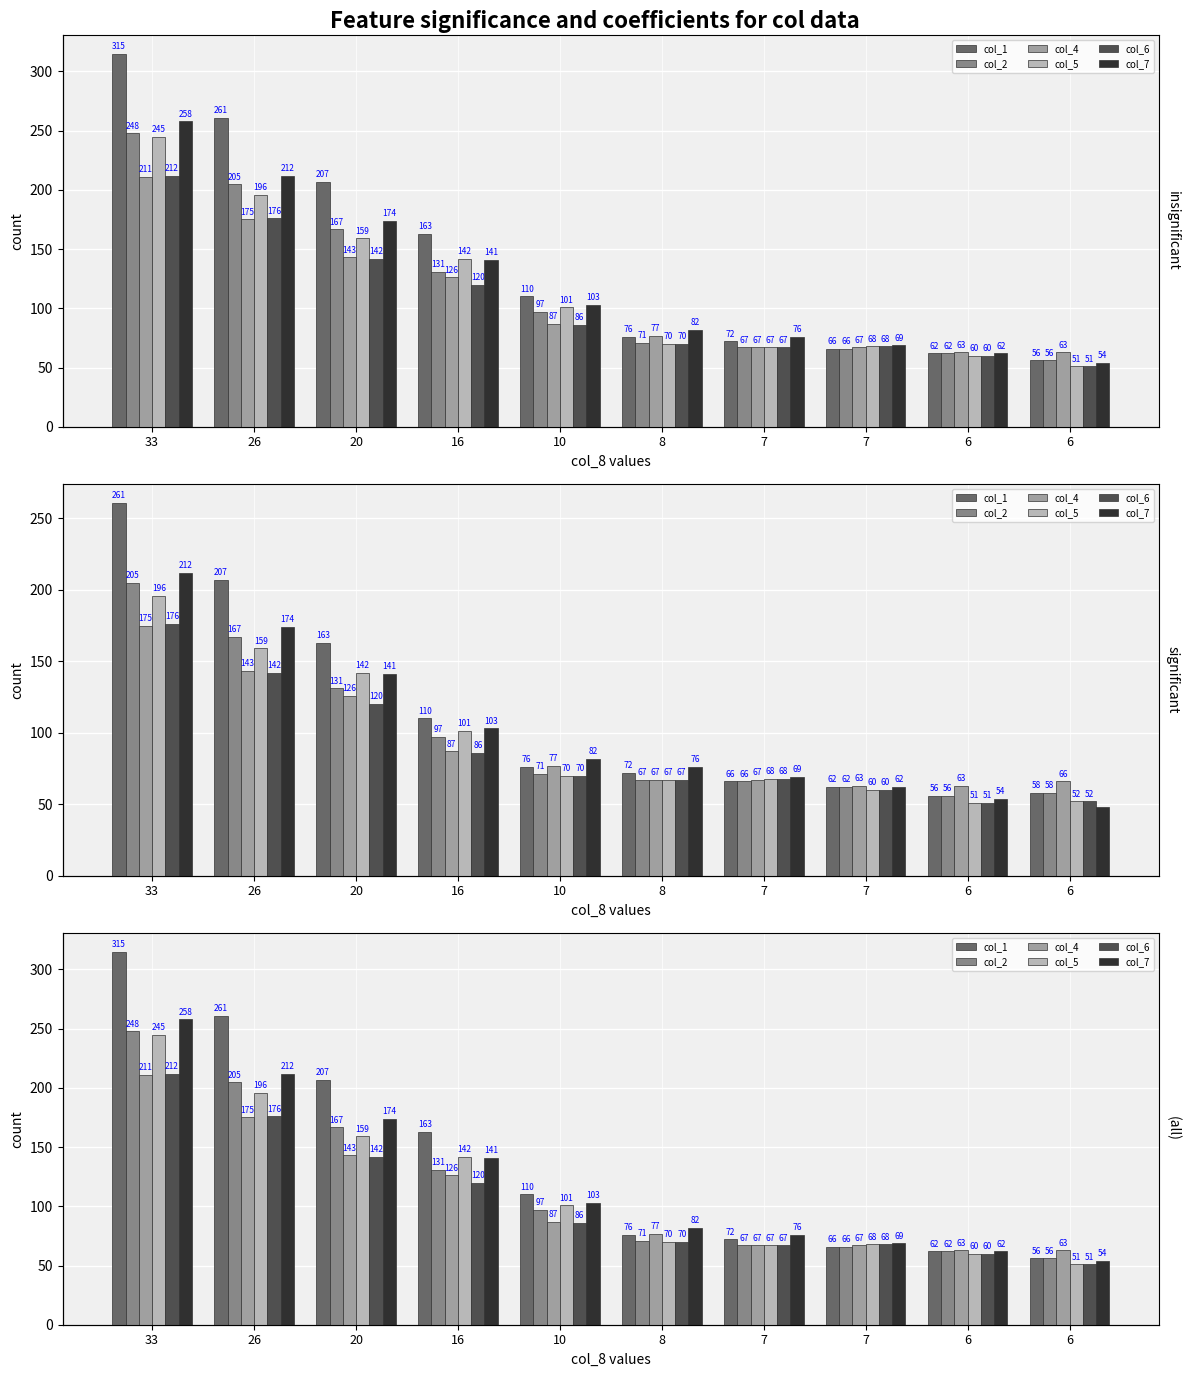

Reading left to right, list all the values displayed in this chart.

col_1: 33=315	26=261	20=207	16=163	10=110	8=76	7=72	7=66	6=62	6=56
col_2: 33=248	26=205	20=167	16=131	10=97	8=71	7=67	7=66	6=62	6=56
col_4: 33=211	26=175	20=143	16=126	10=87	8=77	7=67	7=67	6=63	6=63
col_5: 33=245	26=196	20=159	16=142	10=101	8=70	7=67	7=68	6=60	6=51
col_6: 33=212	26=176	20=142	16=120	10=86	8=70	7=67	7=68	6=60	6=51
col_7: 33=258	26=212	20=174	16=141	10=103	8=82	7=76	7=69	6=62	6=54